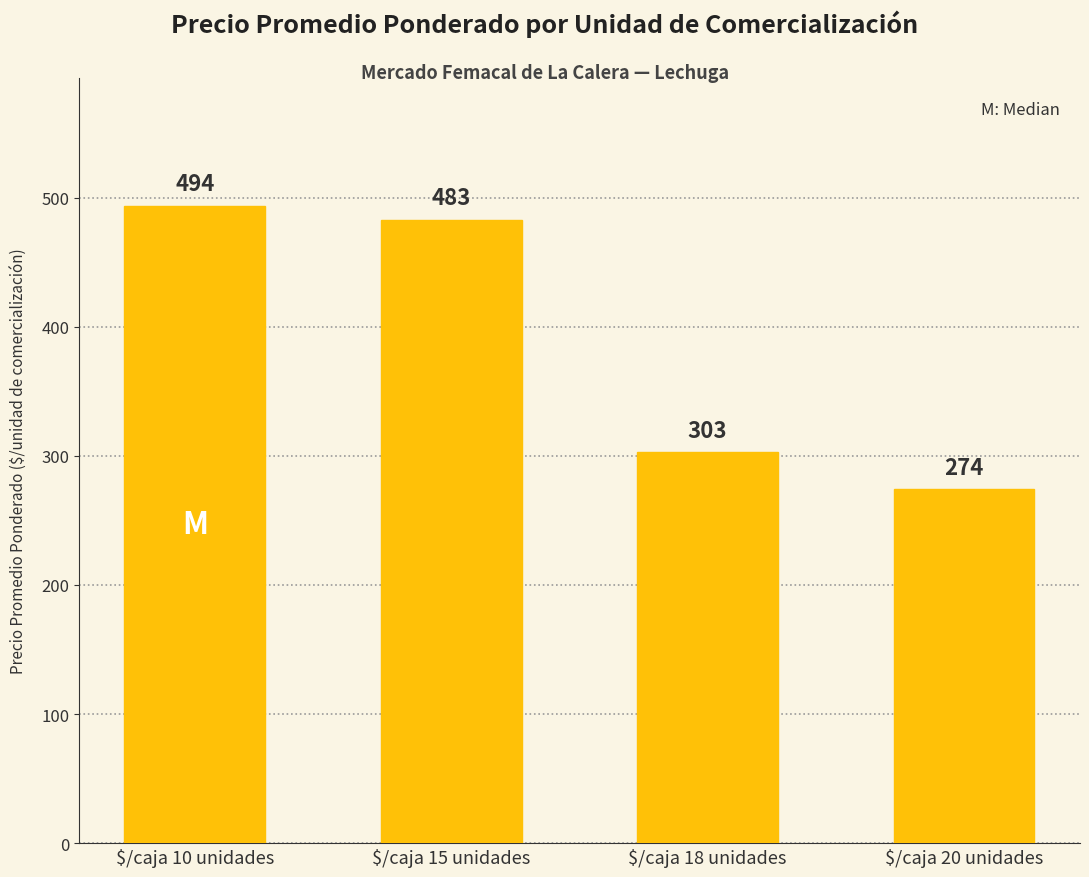

Reading right to left, what are all the values shown in this chart?

274	303	483	494